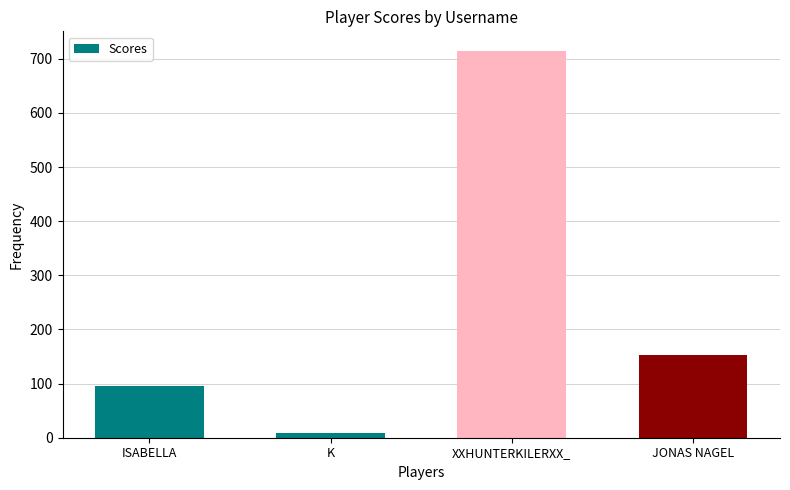

Is it true that the value at XXHUNTERKILERXX_ is 715?

True